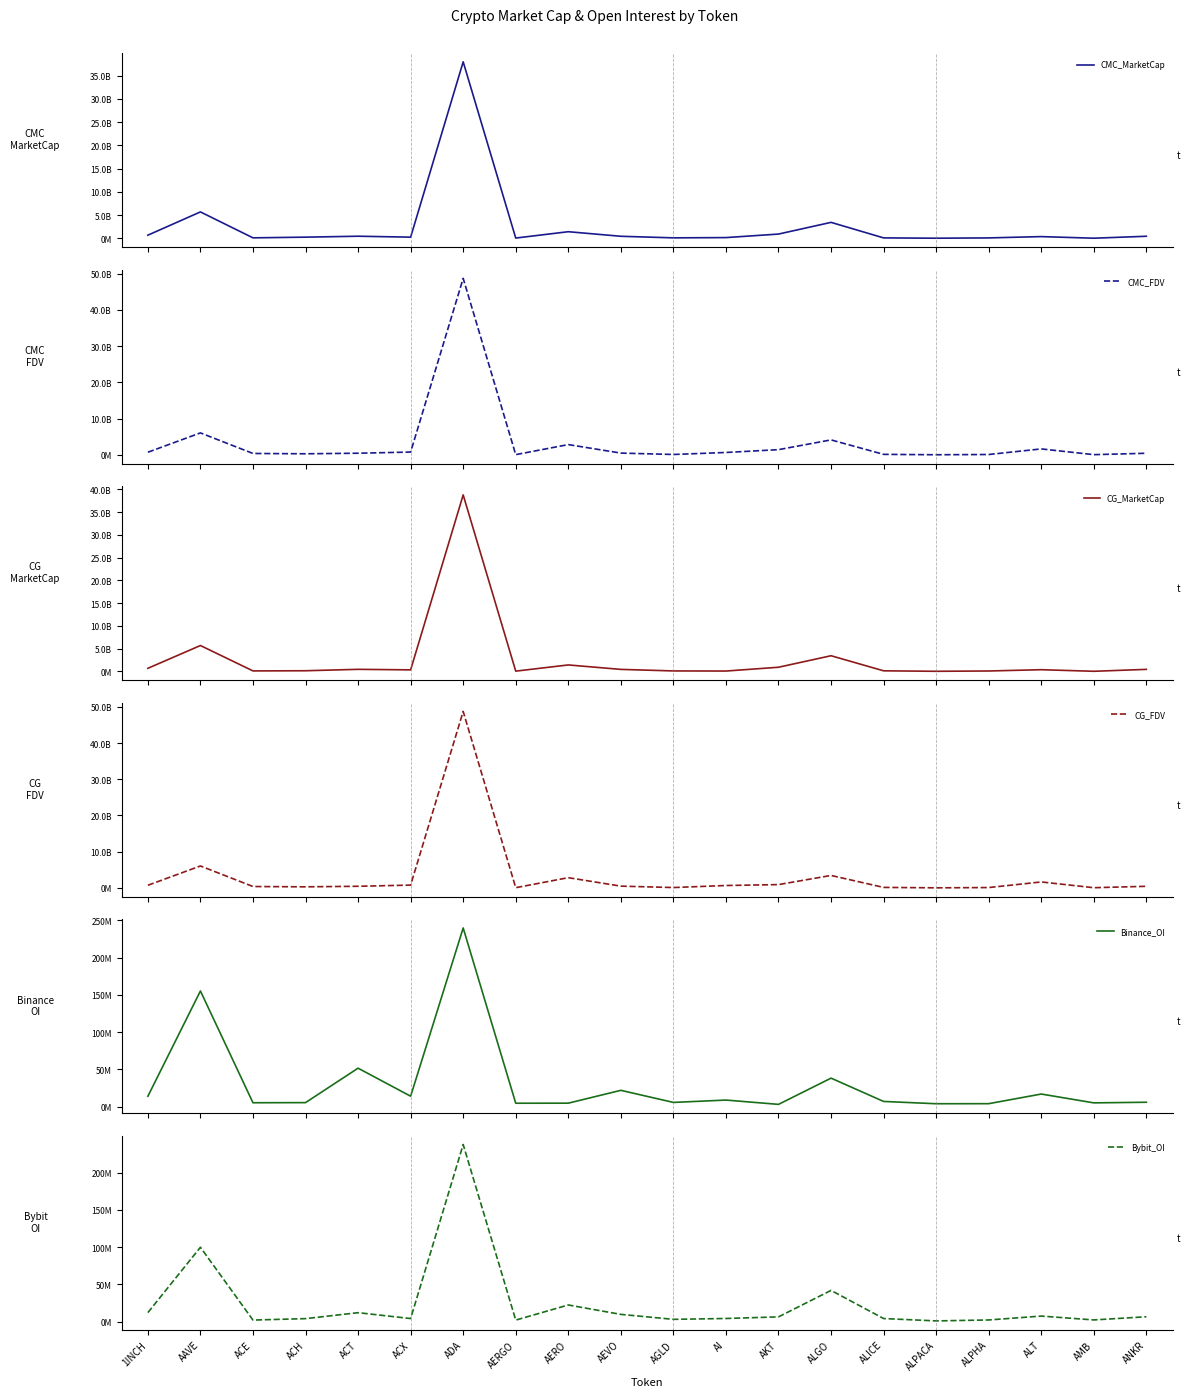

What is the value of the Binance_OI point at the 20th from the left?

6055194.0